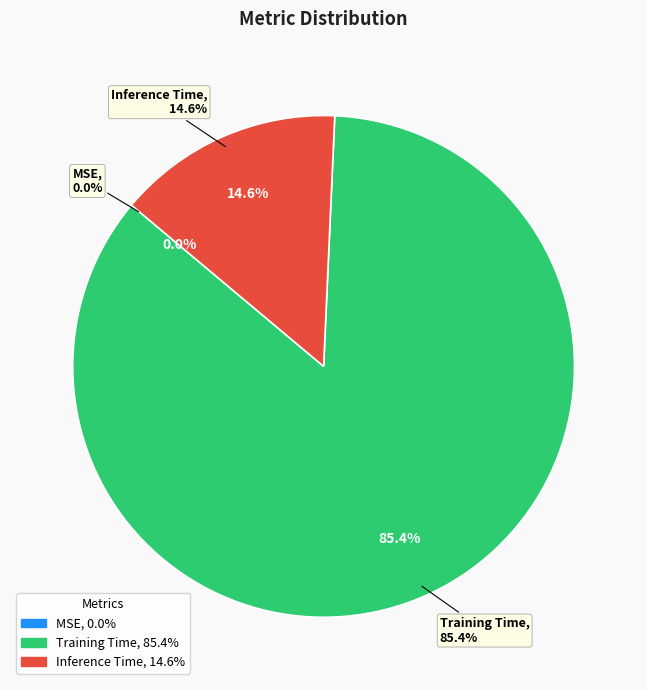

How many slices are in this pie chart?

3